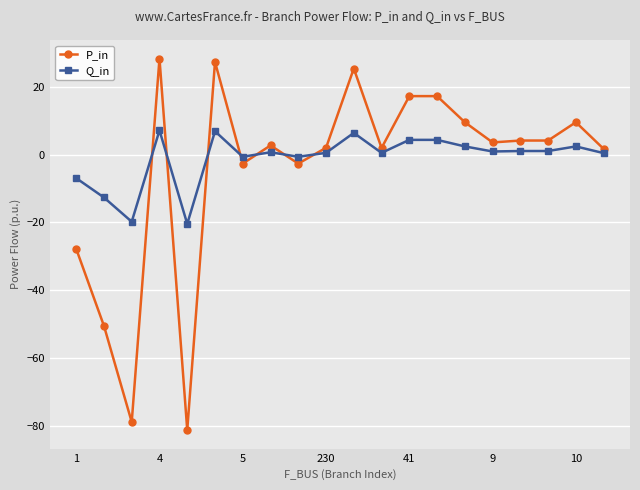

What is the value of the P_in point at the 5th from the left?

-81.1